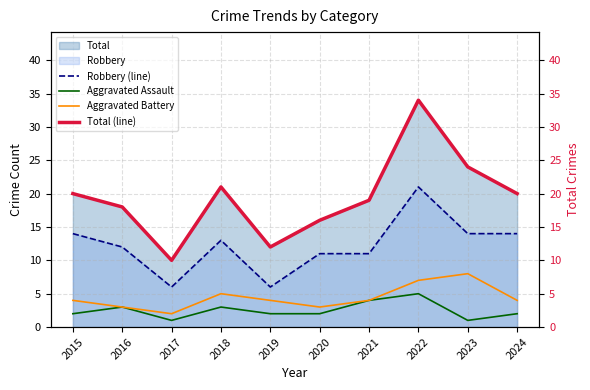

In Aggravated Assault, how many points are higher than both neighbors (excluding endpoints)?

3